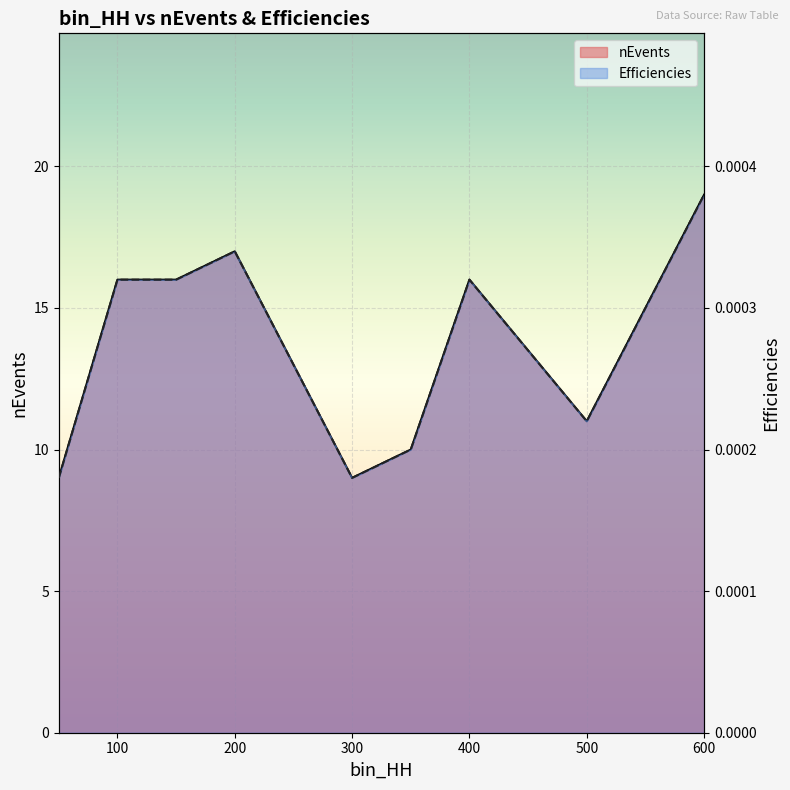

What is the difference between the highest and lowest values at 500?

11.0